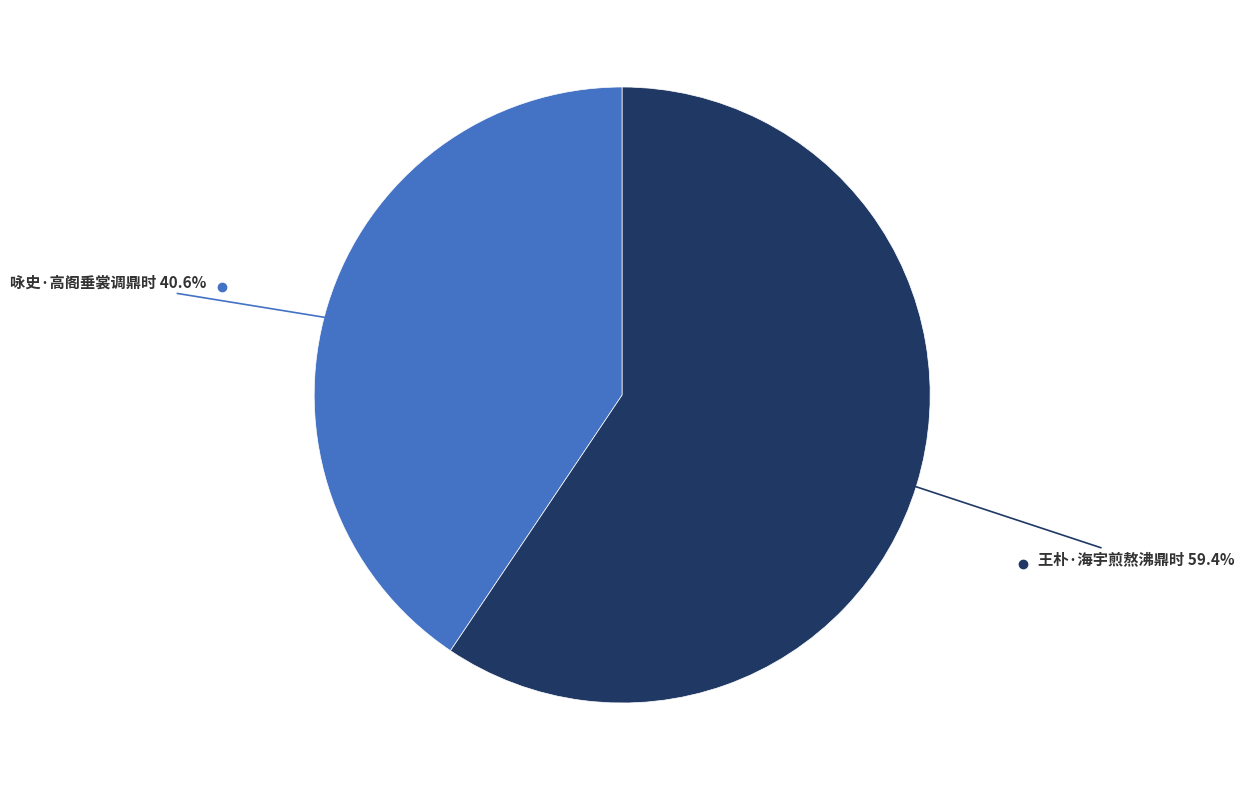

How many segments does this pie chart have?

2